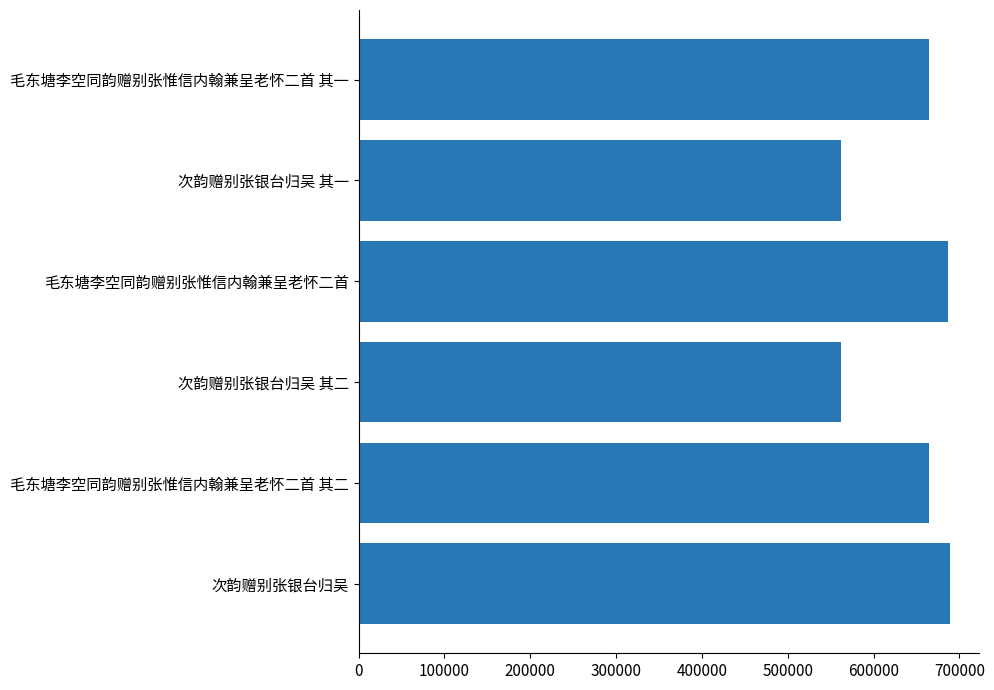

Are the bars horizontal?

Yes